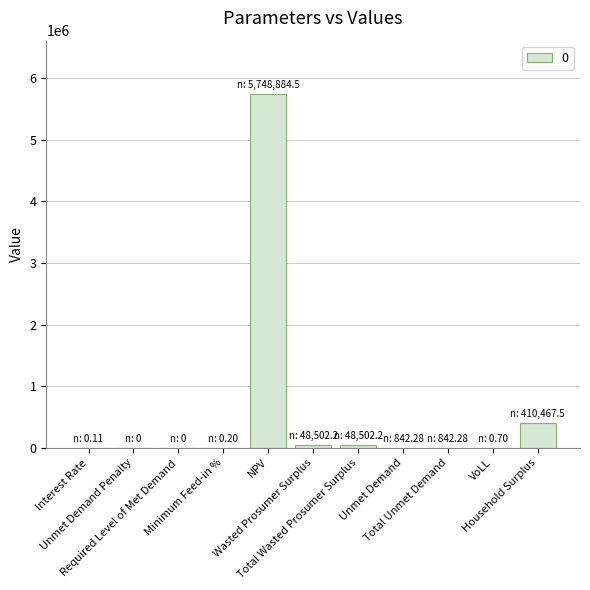

What is the maximum value shown in the chart?

5748884.5